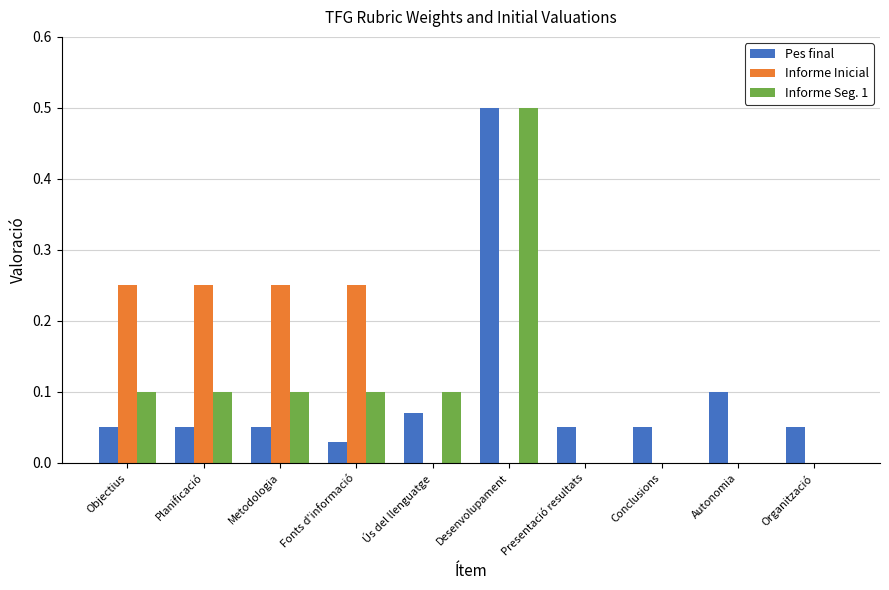

Is the value of Informe Seg. 1 at Metodologia greater than the value of Pes final at Metodologia?

Yes